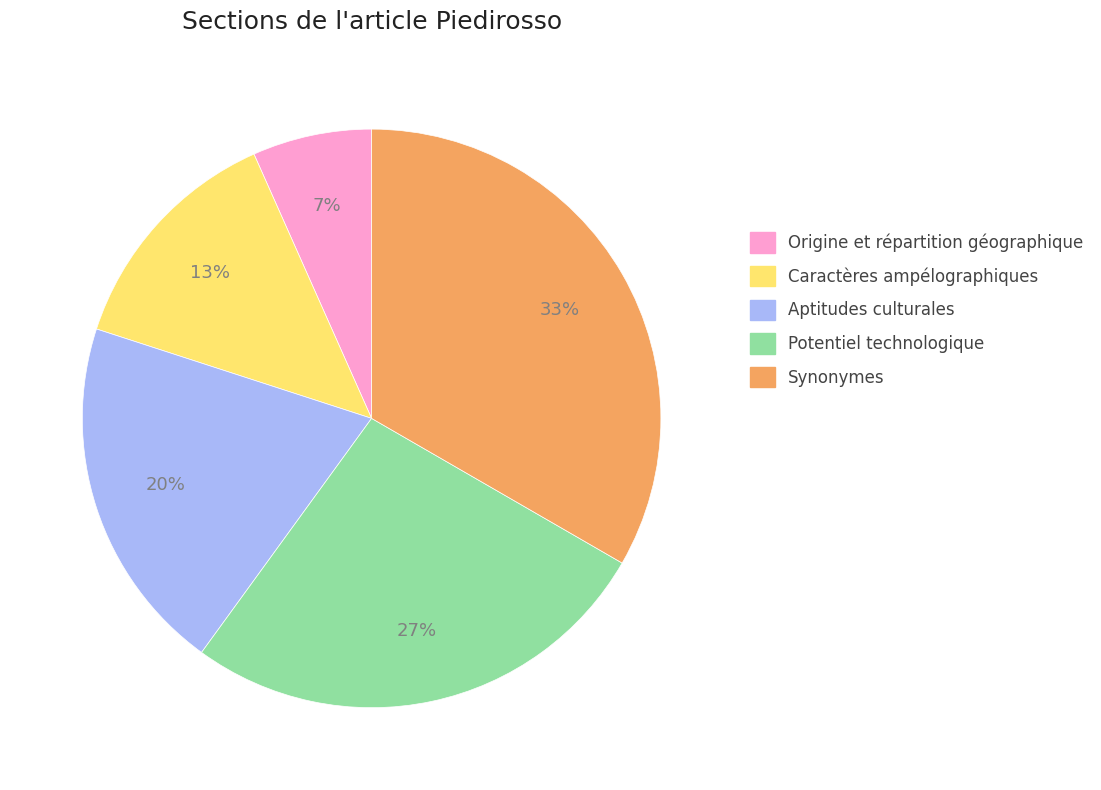

Which slice is the largest?

Synonymes